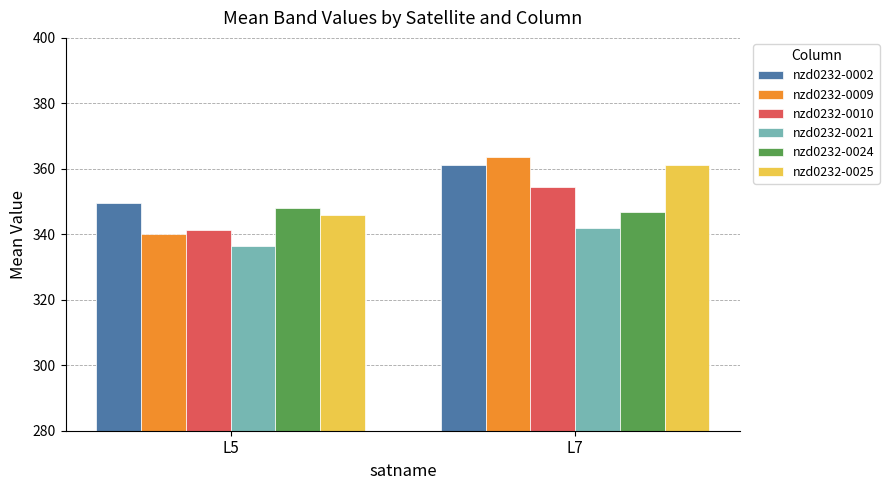

List the labels in order of nzd0232-0021 value, smallest first.

L5, L7